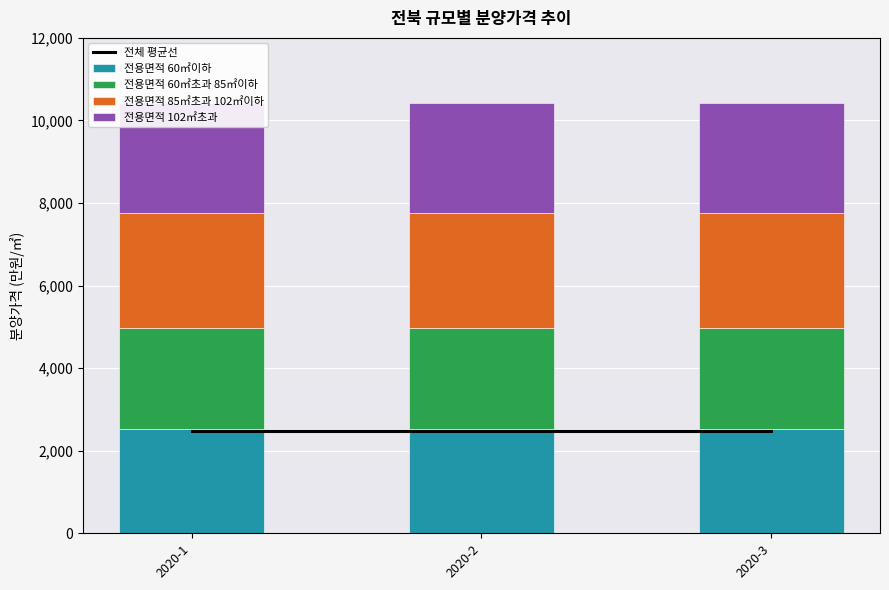

What is the sum of all 전용면적 102㎡초과 values?

8001